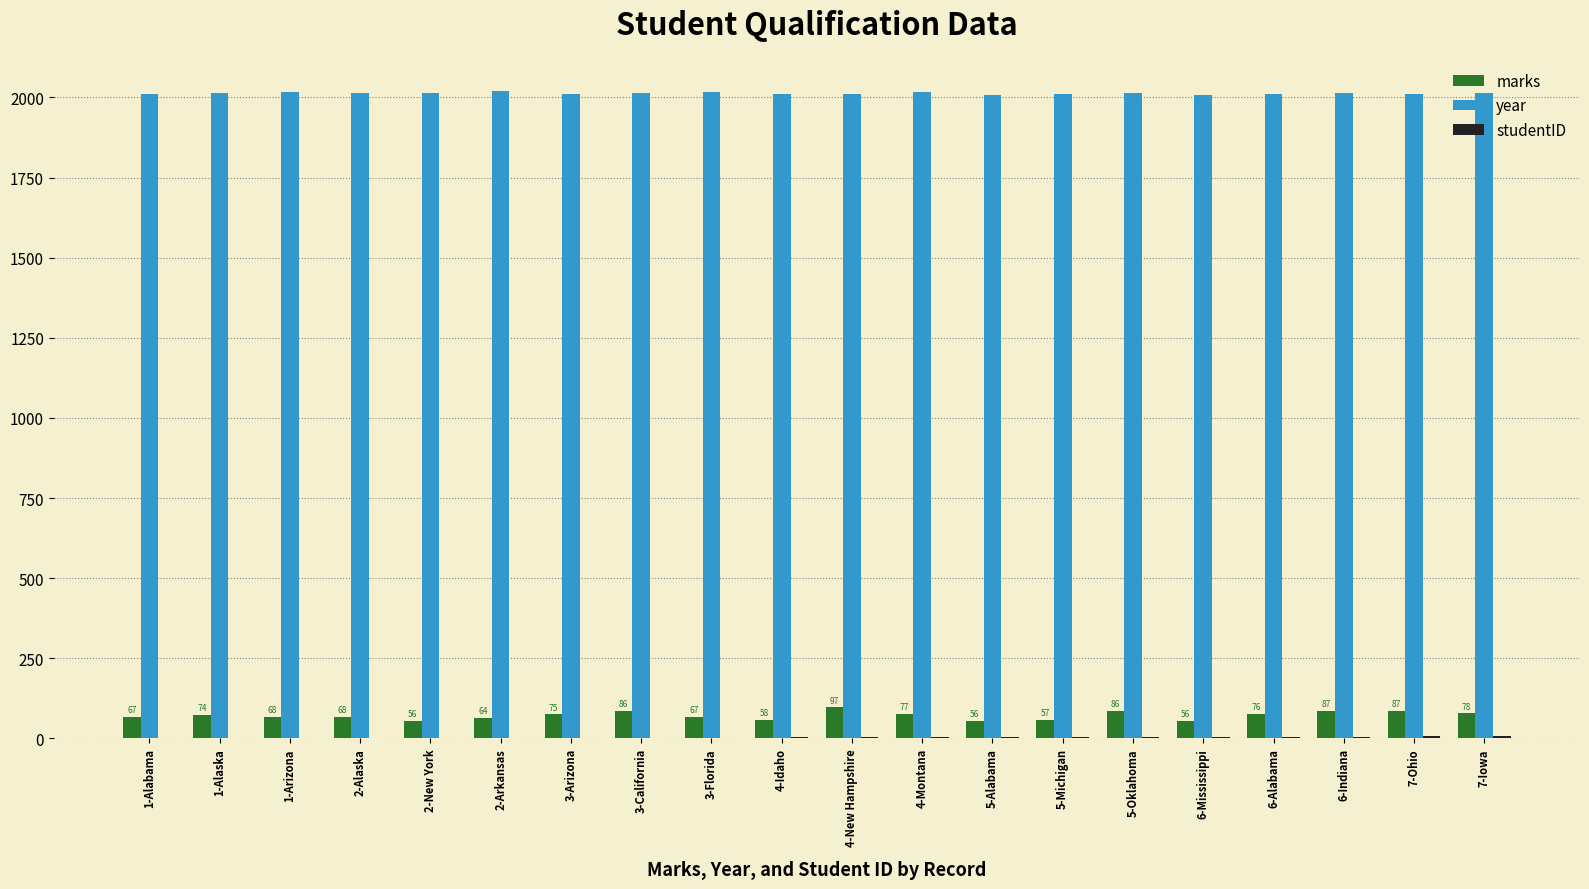

What is the sum of the marks values at 4-Montana and 4-Idaho?

135